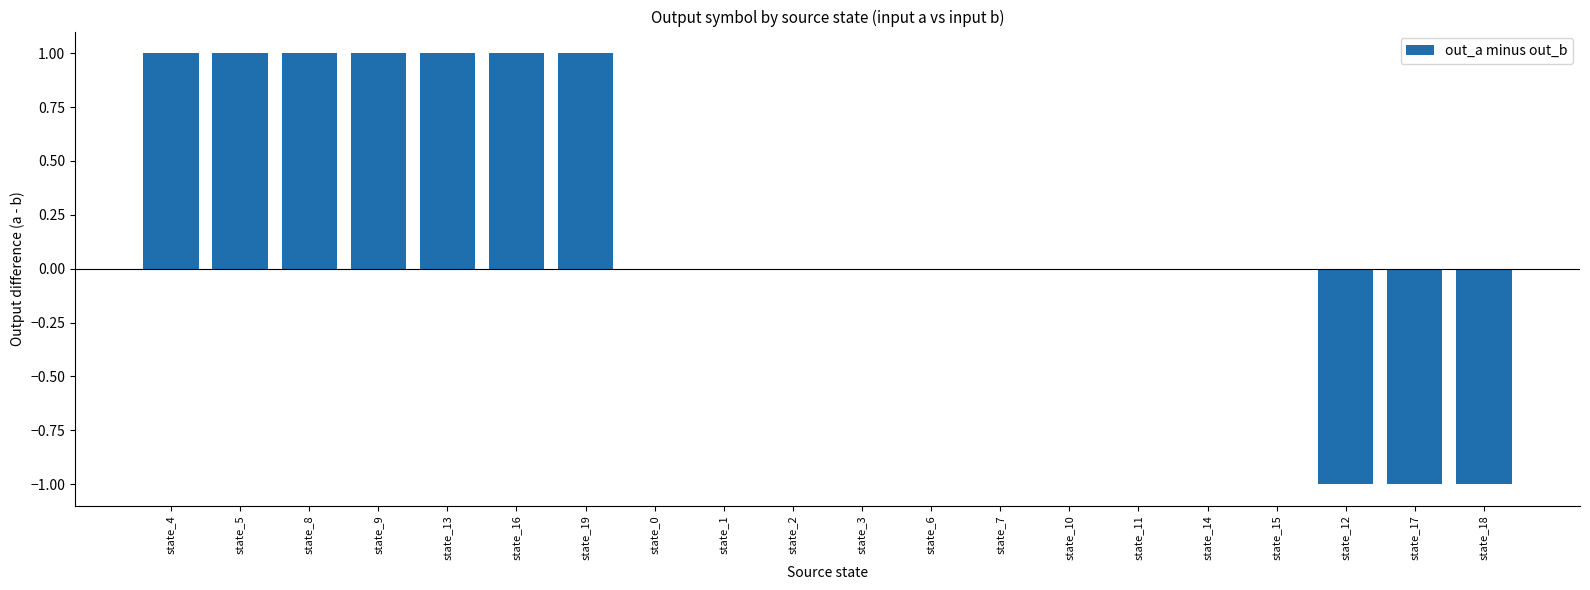

The value at state_14 is 0. True or false?

True